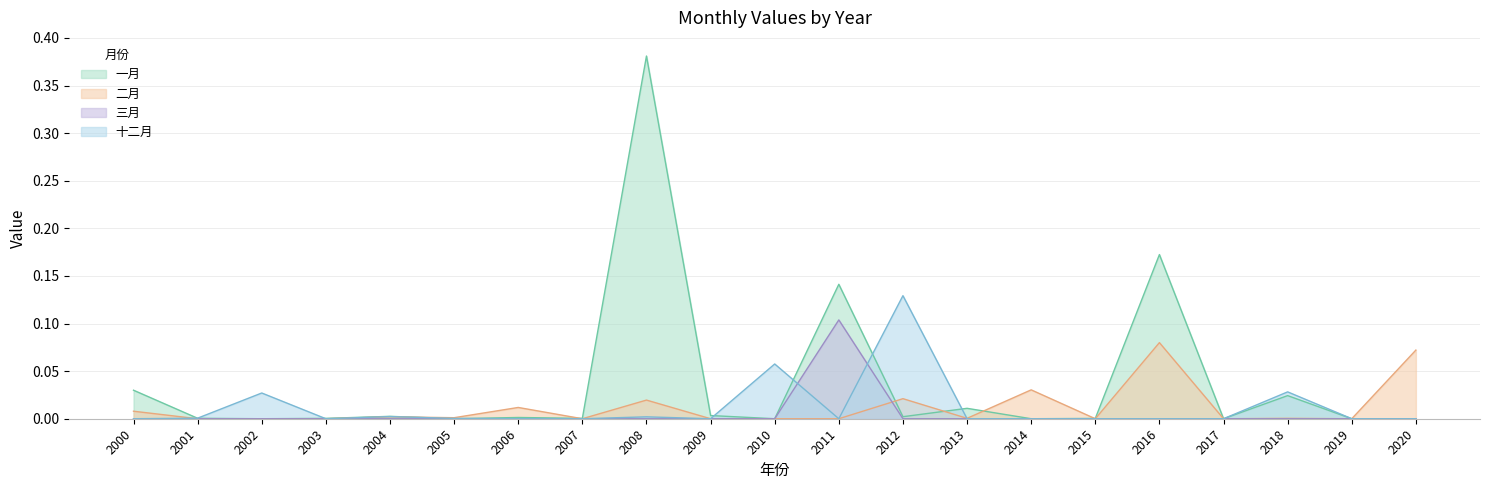

At which label is 三月 closest to 0?

2000